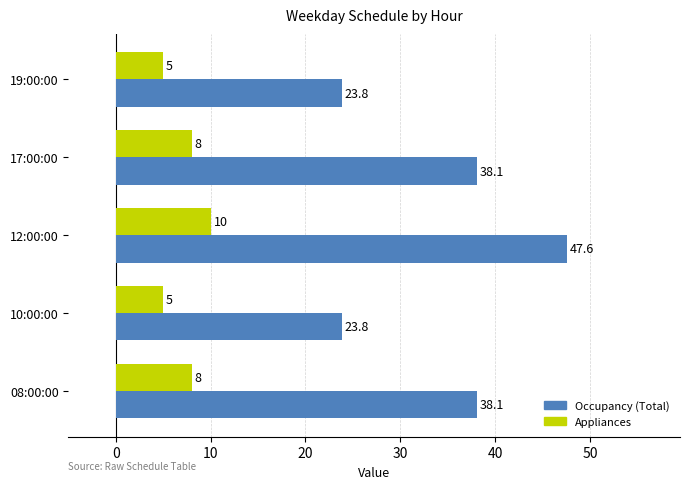

What is the smallest value displayed?

5.0